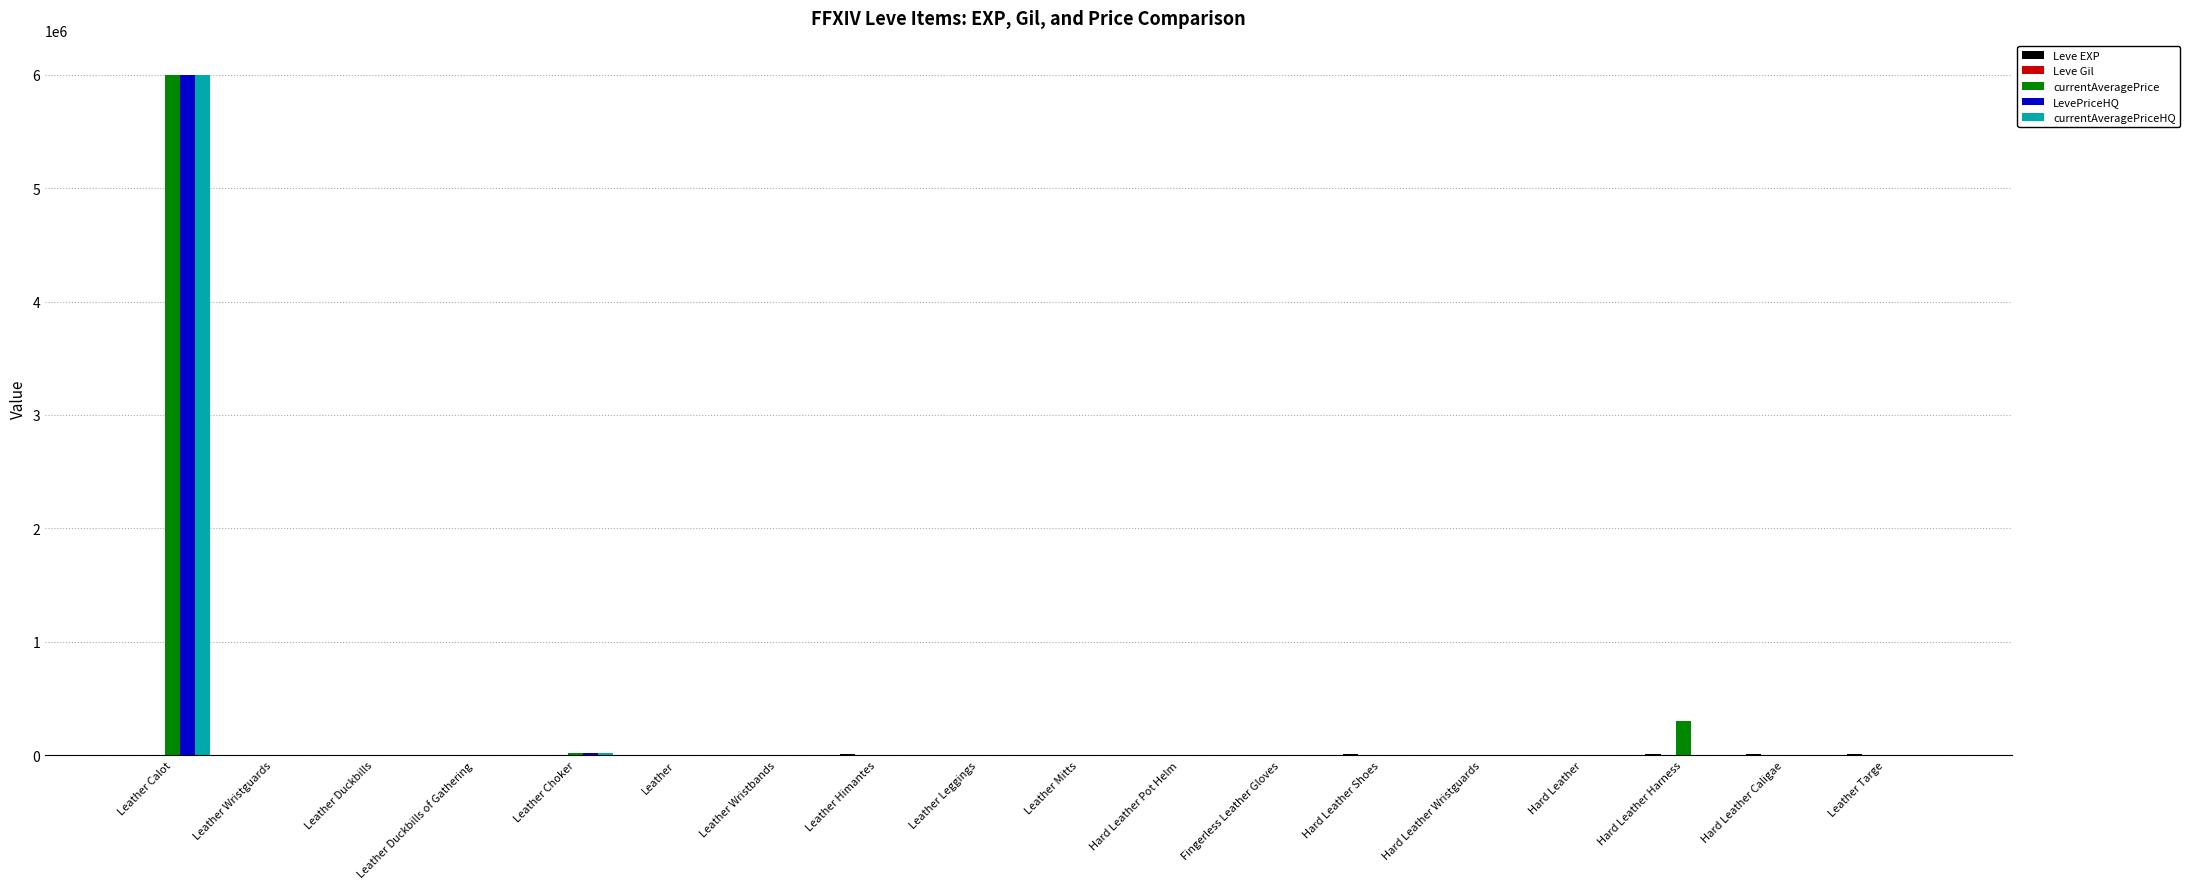

What is the highest value of the LevePriceHQ series?

6000000